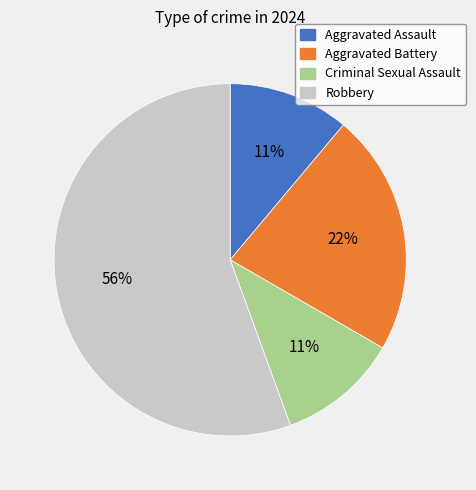

Which category has the biggest portion of the pie?

Robbery